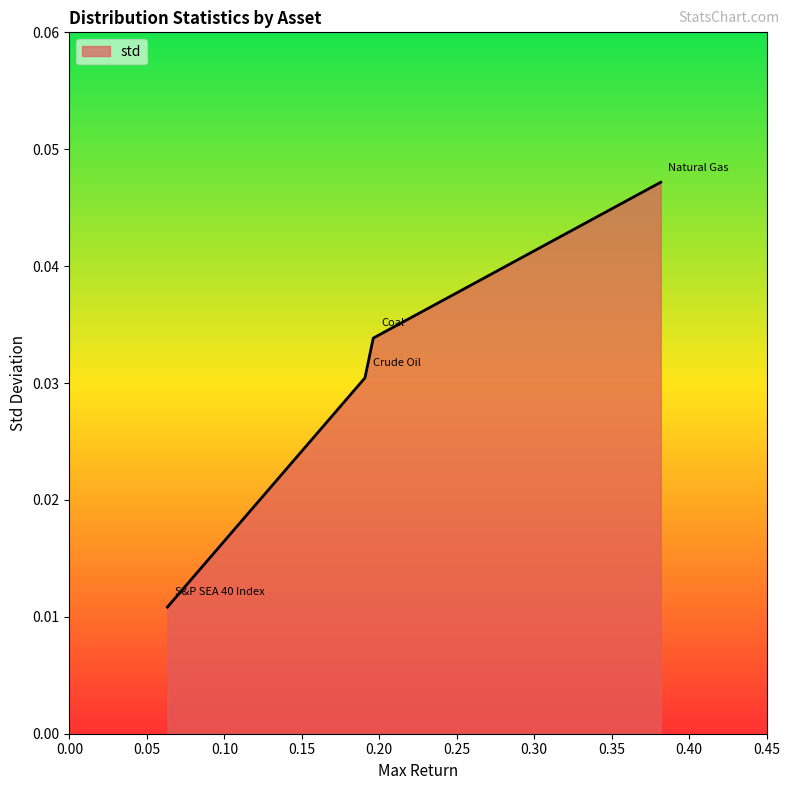

Count the values in the range 0 to 1.

4